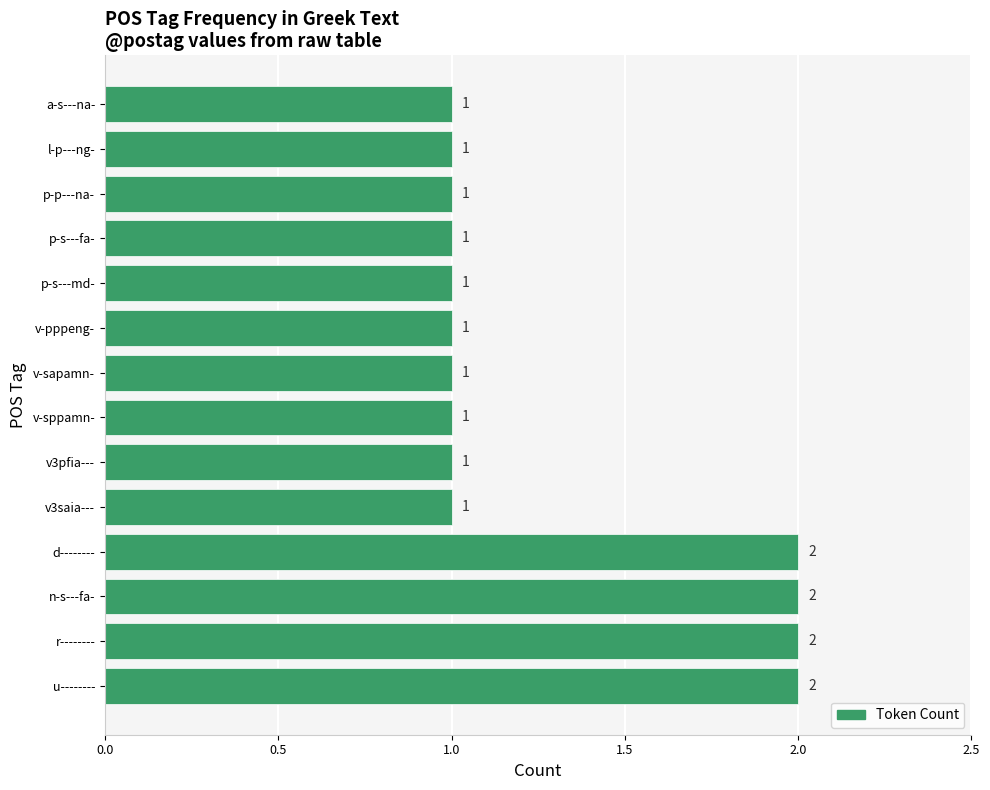

True or false: the data shows 1 at v3pfia---.

True